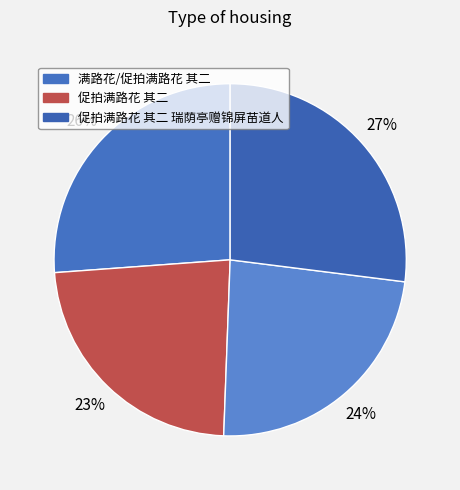

How many segments does this pie chart have?

4